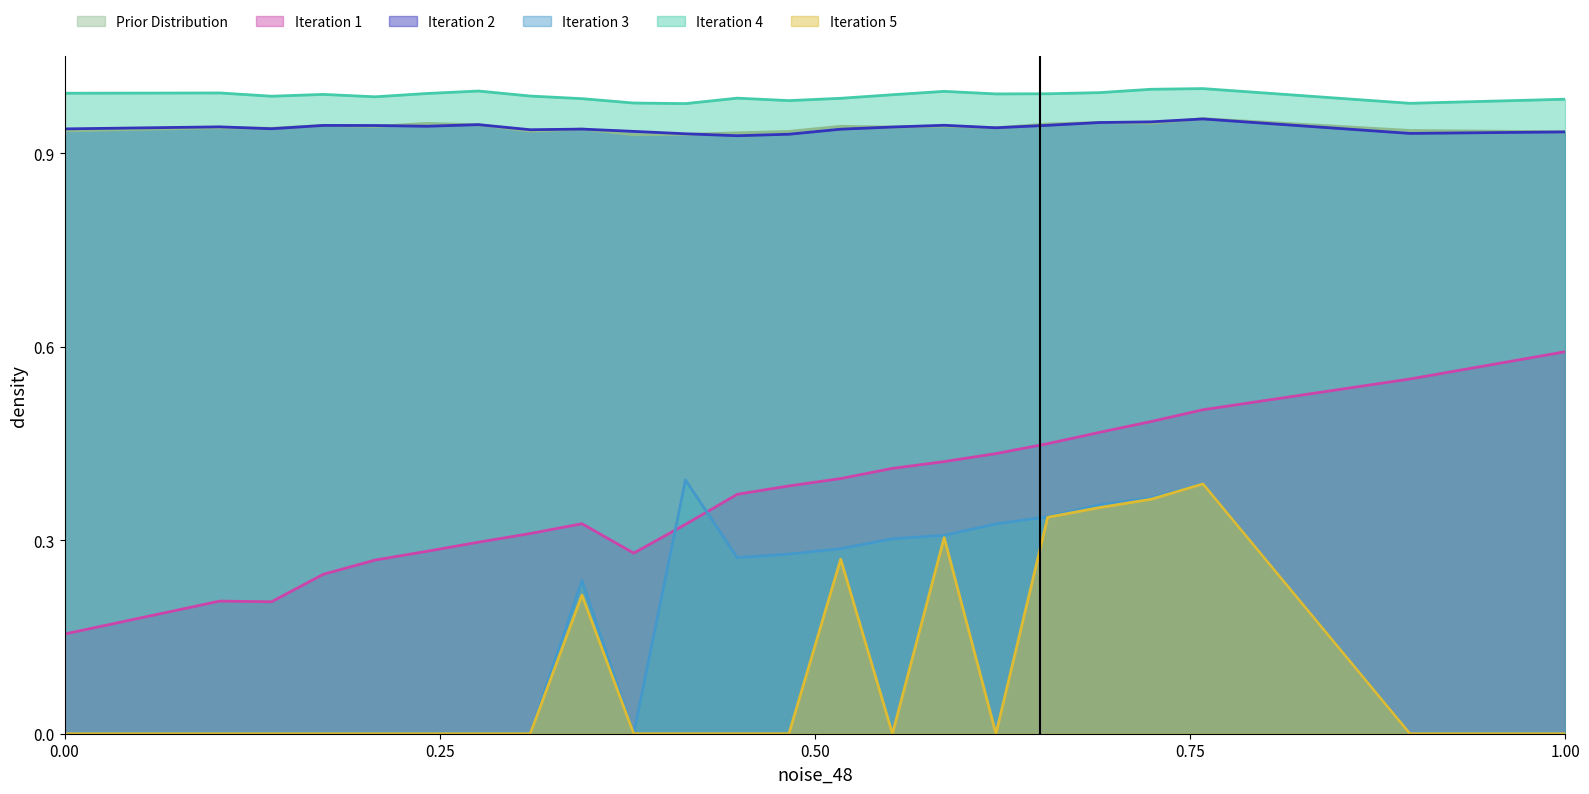

The value of Iteration 2 at 0.00 is 1.5. True or false?

False